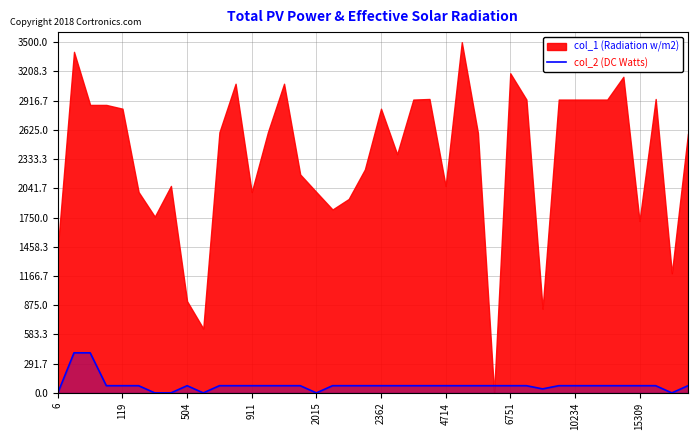

How many values are above zero?

34